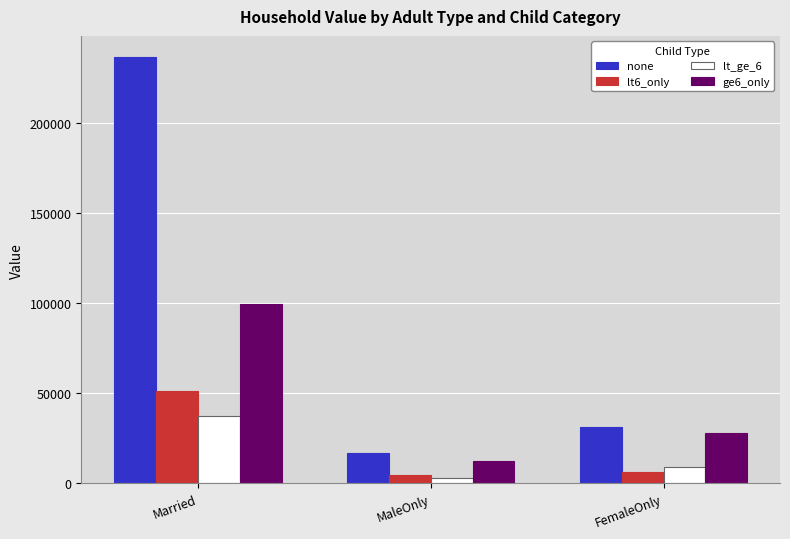

List the labels in order of ge6_only value, smallest first.

MaleOnly, FemaleOnly, Married